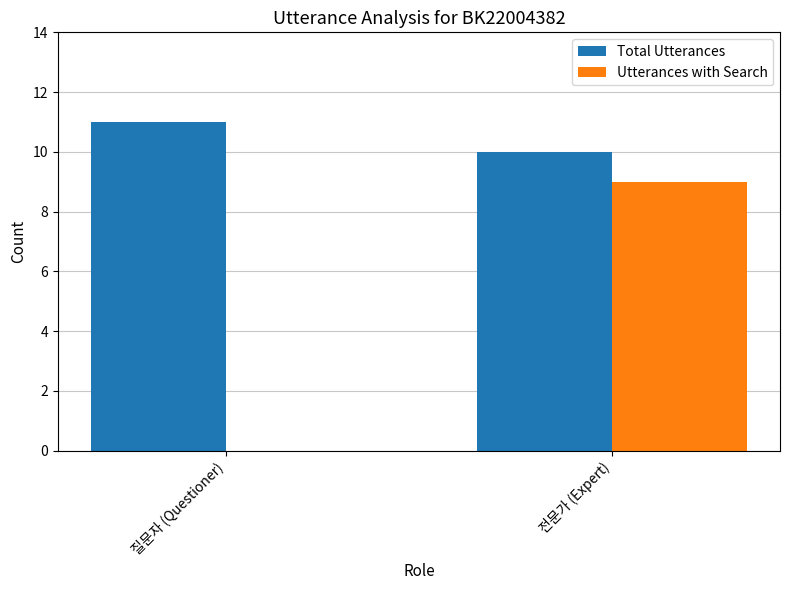

The Total Utterances series shows 10 at 전문가 (Expert). True or false?

True